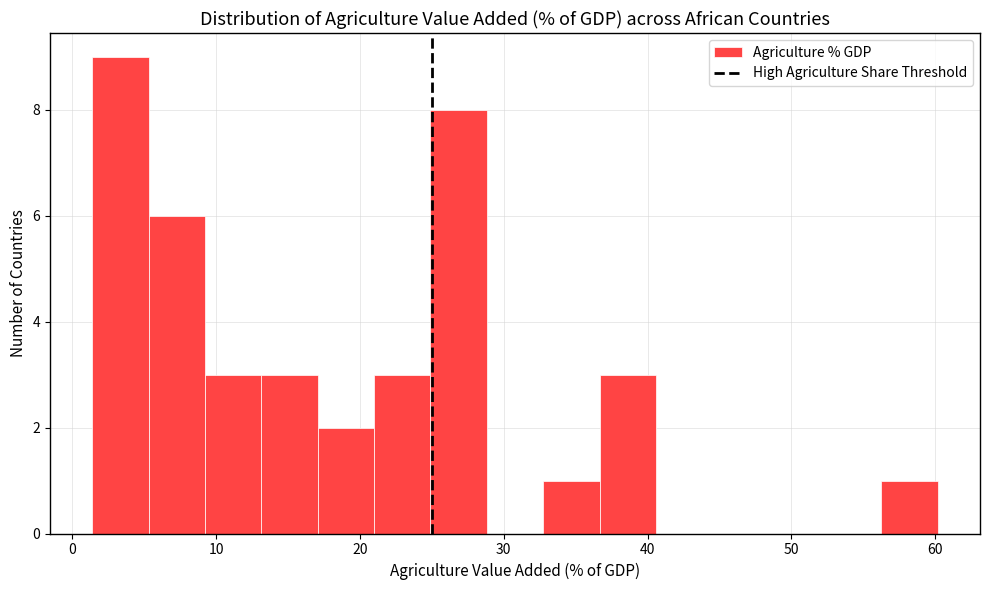

Around what value on the x-axis is the tallest bar? Give the approximate position of its centre, as read against the axis.

3